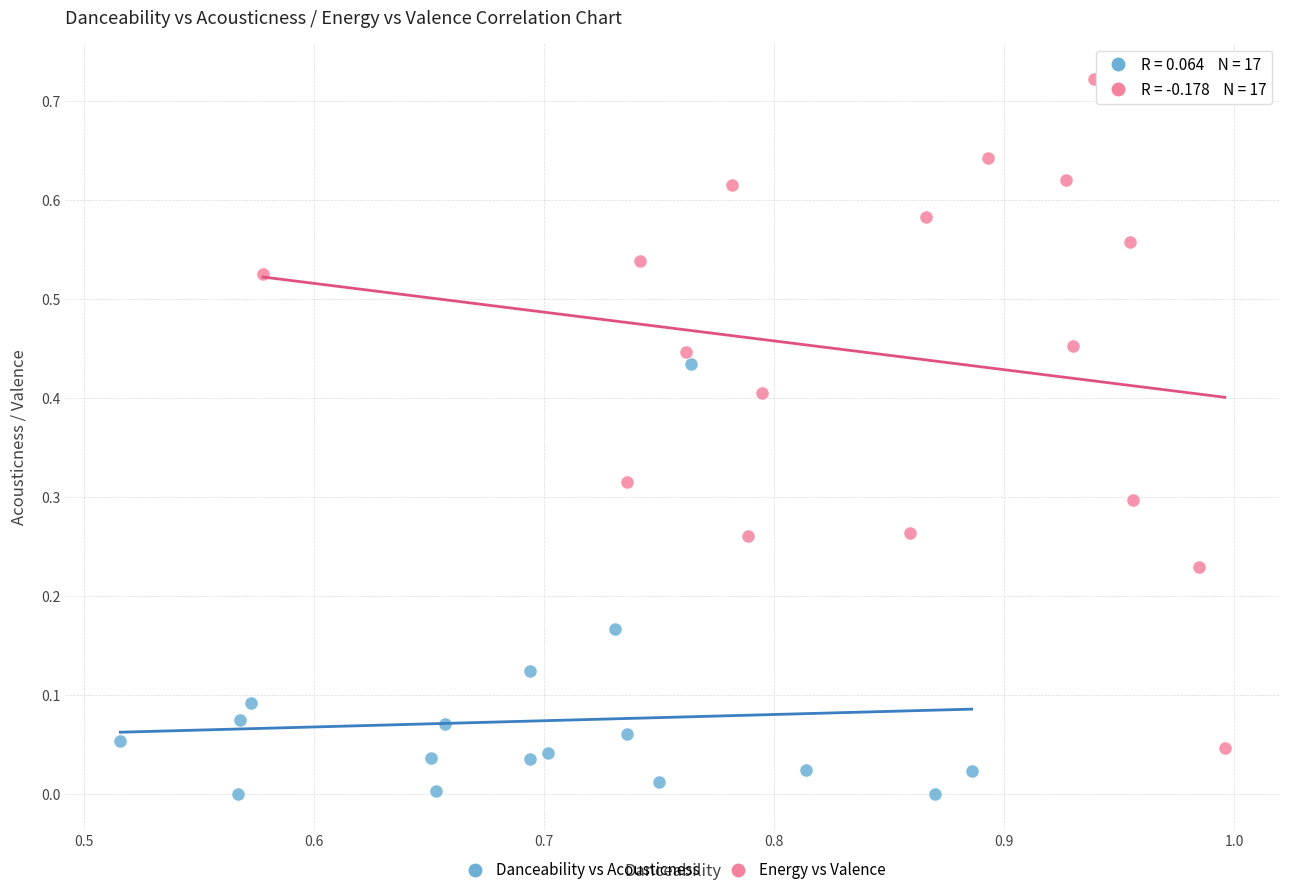

What are all the series names shown in the legend?

Danceability vs Acousticness, Energy vs Valence